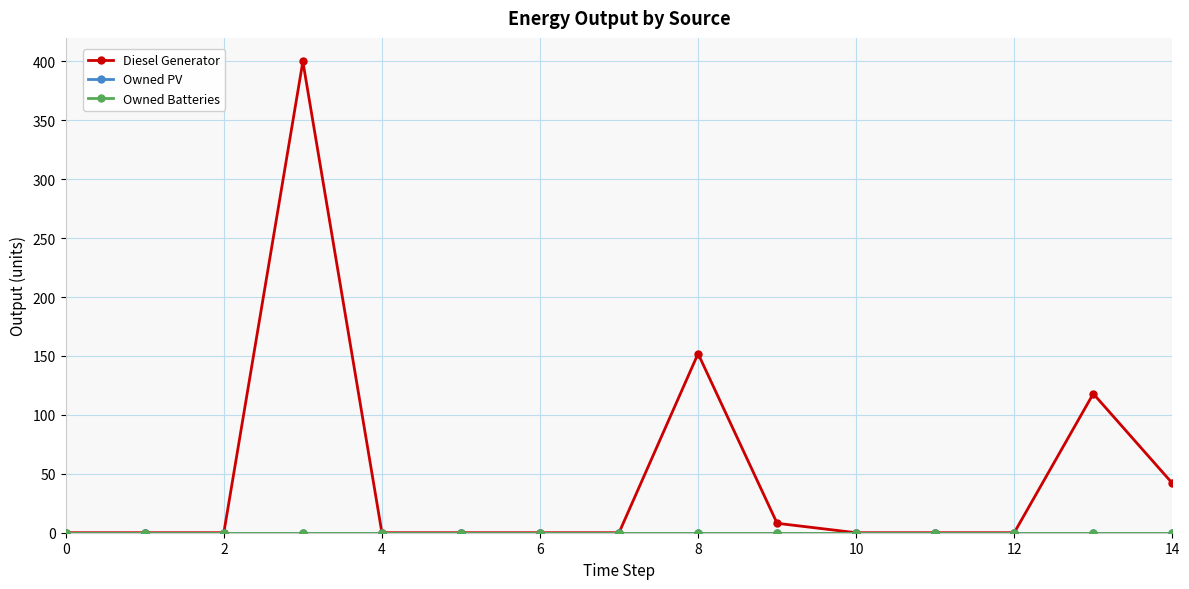

True or false: Diesel Generator and Owned Batteries intersect in this chart.

False